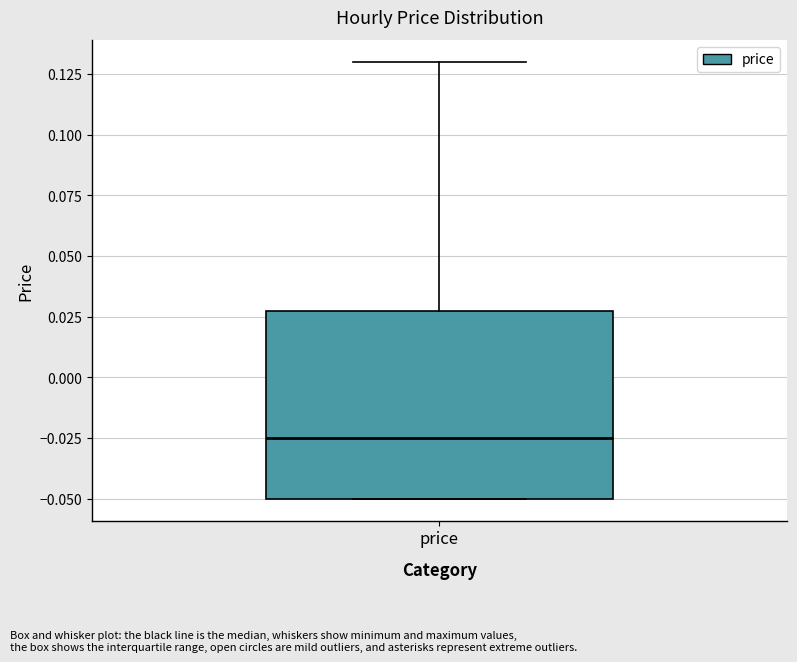

Transcribe this box plot: give where the median line is, the range the box spans, and where the two whiskers end, as read against the y-axis. The values are not printed on the chart, so give them approximately, as read against the axis.

median -0.025, box -0.050 to 0.030, whiskers -0.050 to 0.130